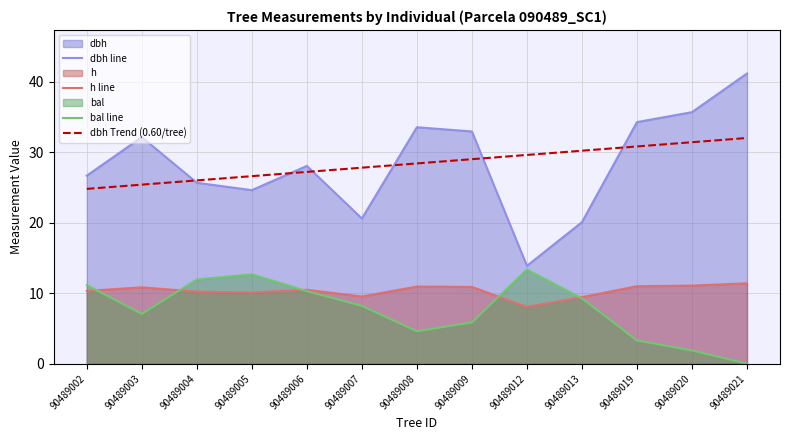

List the labels in order of dbh Trend (0.60/tree) value, smallest first.

90489002, 90489003, 90489004, 90489005, 90489006, 90489007, 90489008, 90489009, 90489012, 90489013, 90489019, 90489020, 90489021